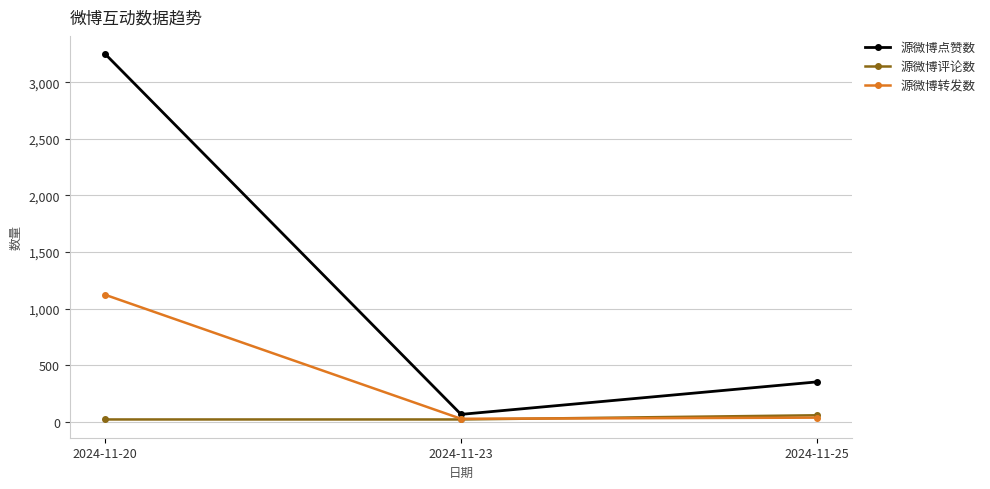

Which category has the highest value in the 源微博评论数 series?

2024-11-25